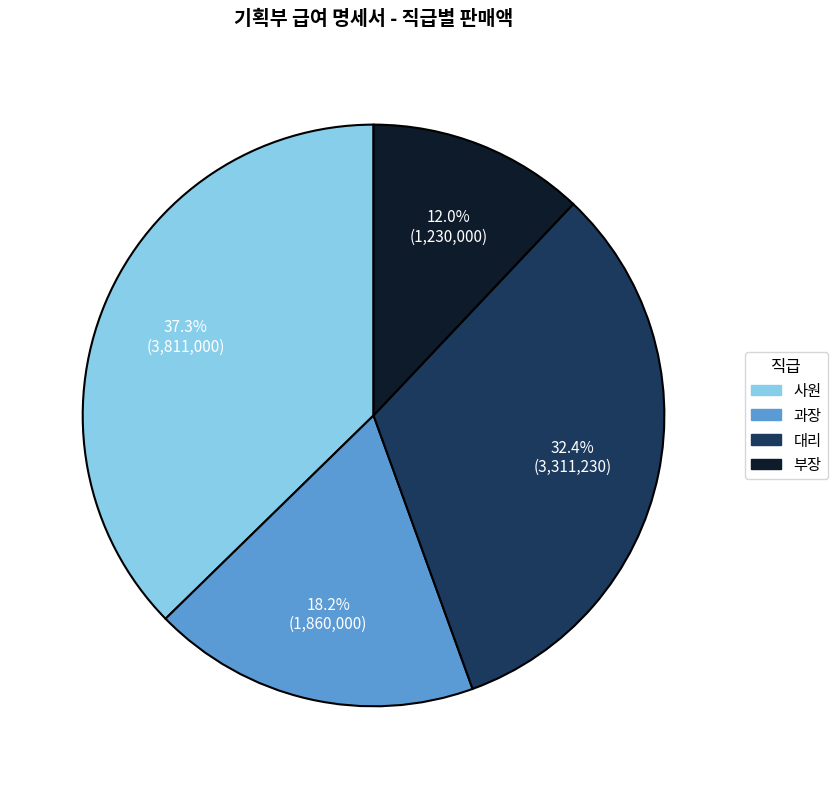

Count the number of slices in the pie.

4